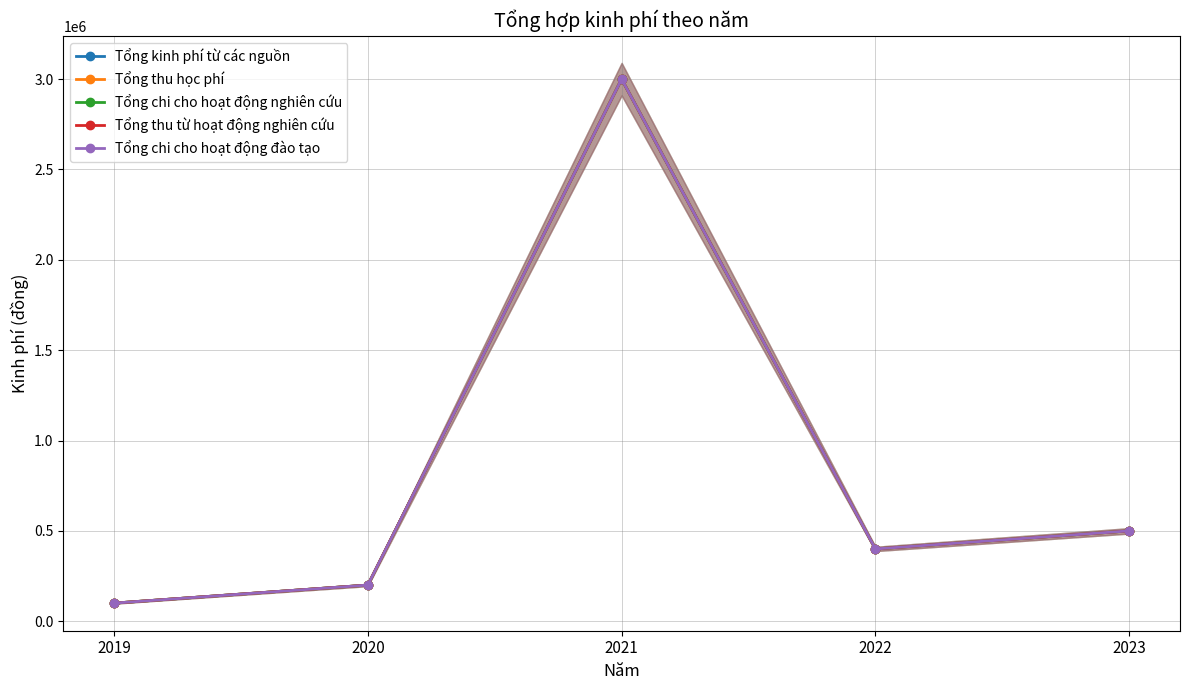

What are all the series names shown in the legend?

Tổng kinh phí từ các nguồn, Tổng thu học phí, Tổng chi cho hoạt động nghiên cứu, Tổng thu từ hoạt động nghiên cứu, Tổng chi cho hoạt động đào tạo